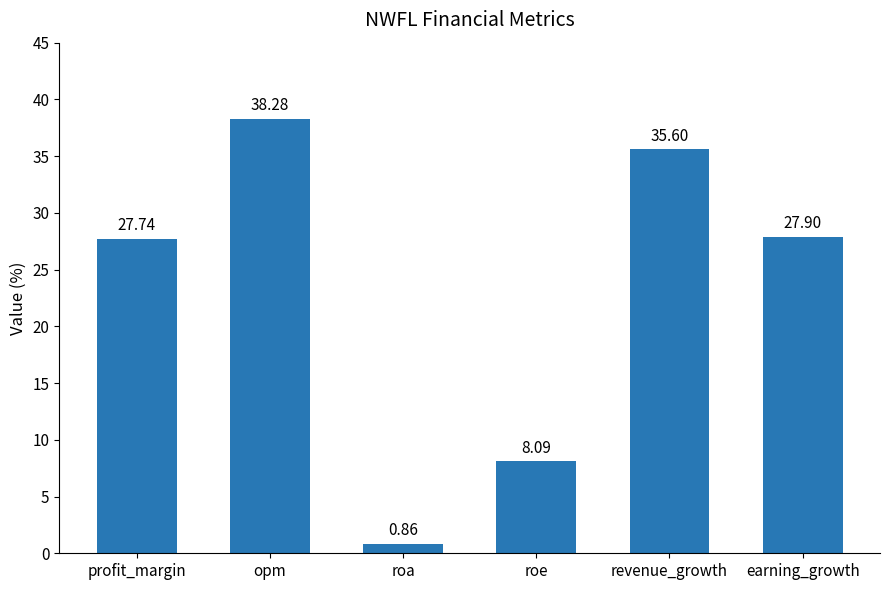

What is the sum of all values?

138.5